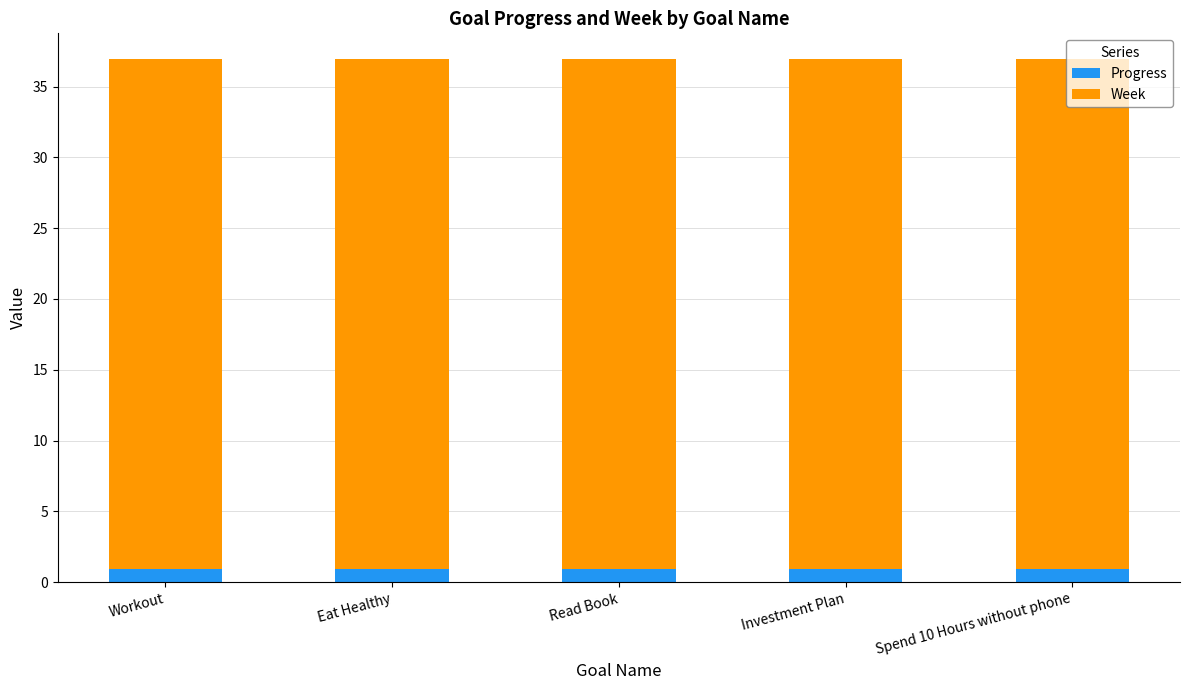

What is the sum of the Progress values at Spend 10 Hours without phone and Read Book?

1.8